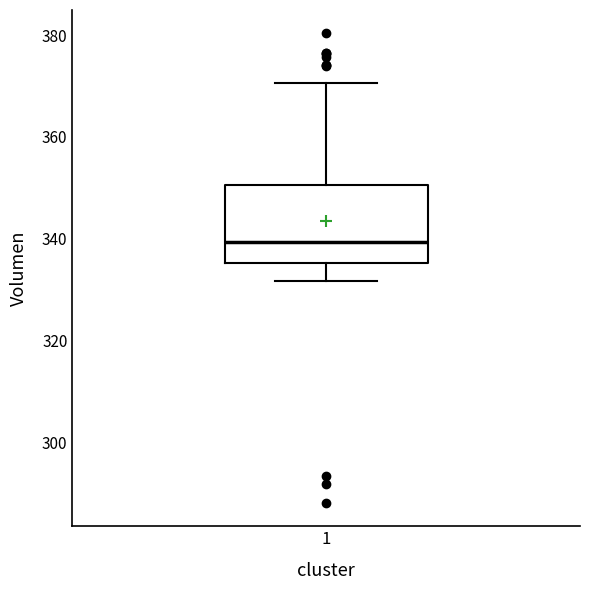

Transcribe this box plot: give where the median line is, the range the box spans, and where the two whiskers end, as read against the y-axis. The values are not printed on the chart, so give them approximately, as read against the axis.

median 340, box 336 to 350, whiskers 332 to 370